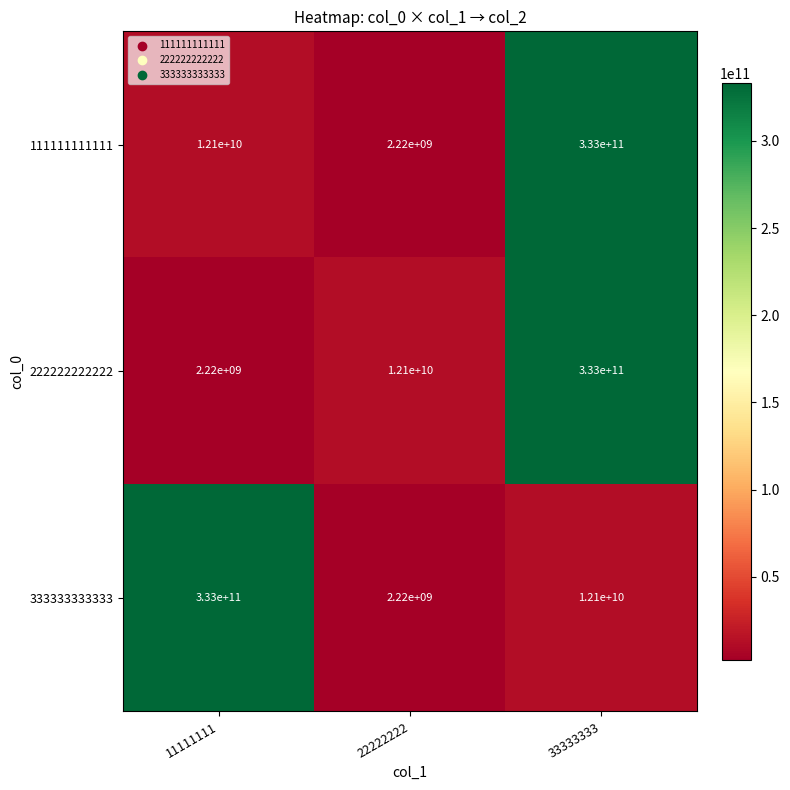

Is it true that 111111111111 equals 12100000000 at 11111111?

True